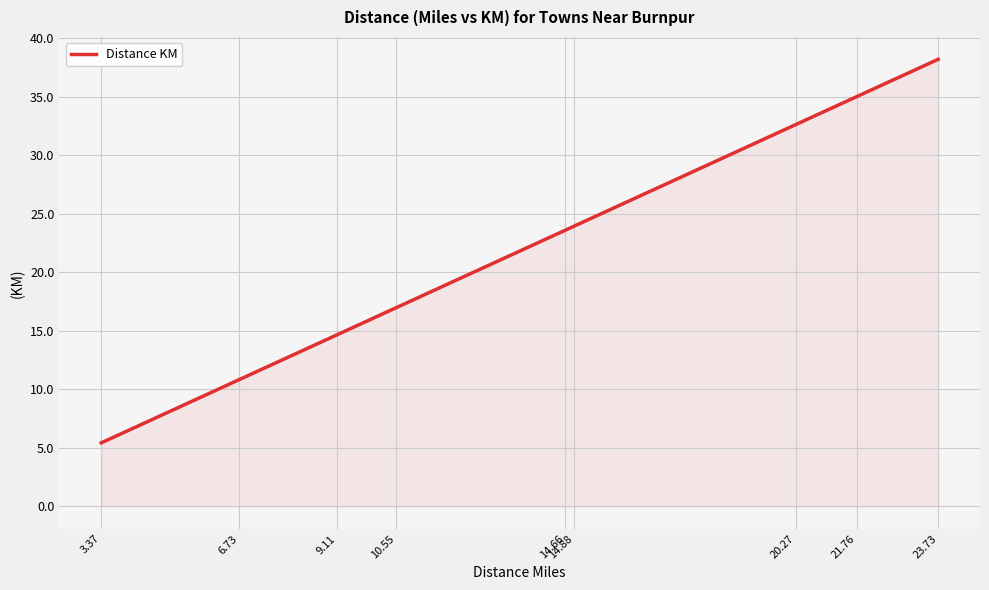

What is the minimum value shown in the chart?

5.4